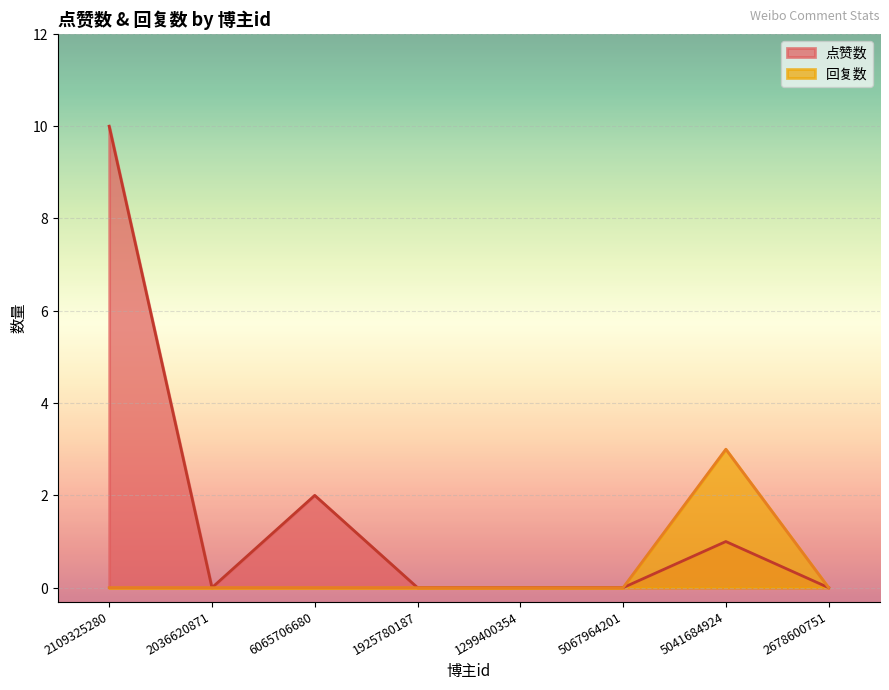

In 回复数, how many points are higher than both neighbors (excluding endpoints)?

1